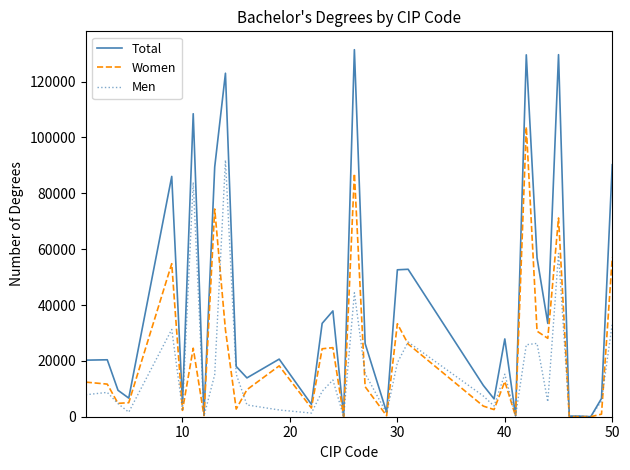

Which series has the widest spread of values?

Total